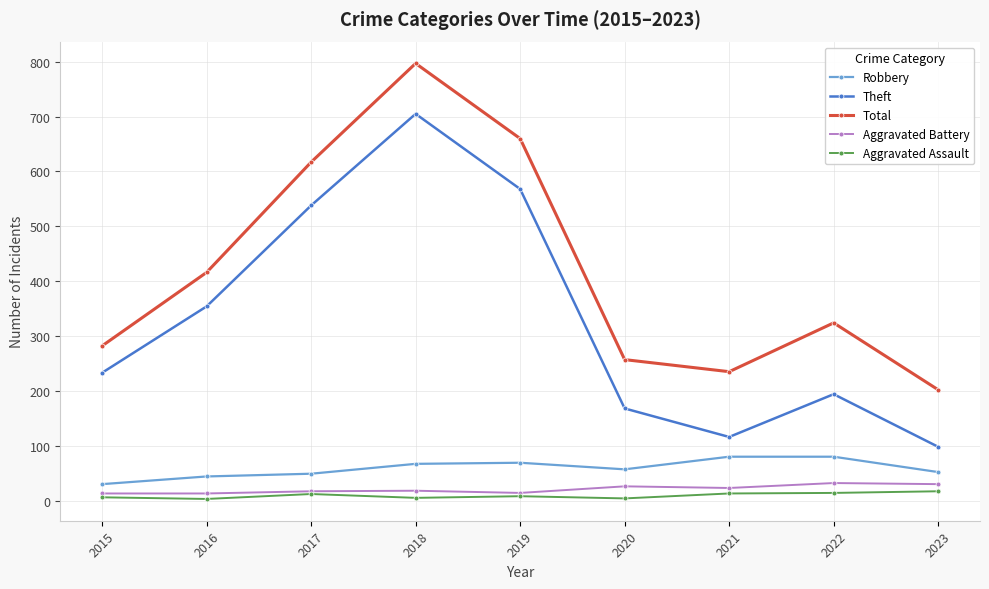

What are all the series names shown in the legend?

Robbery, Theft, Total, Aggravated Battery, Aggravated Assault